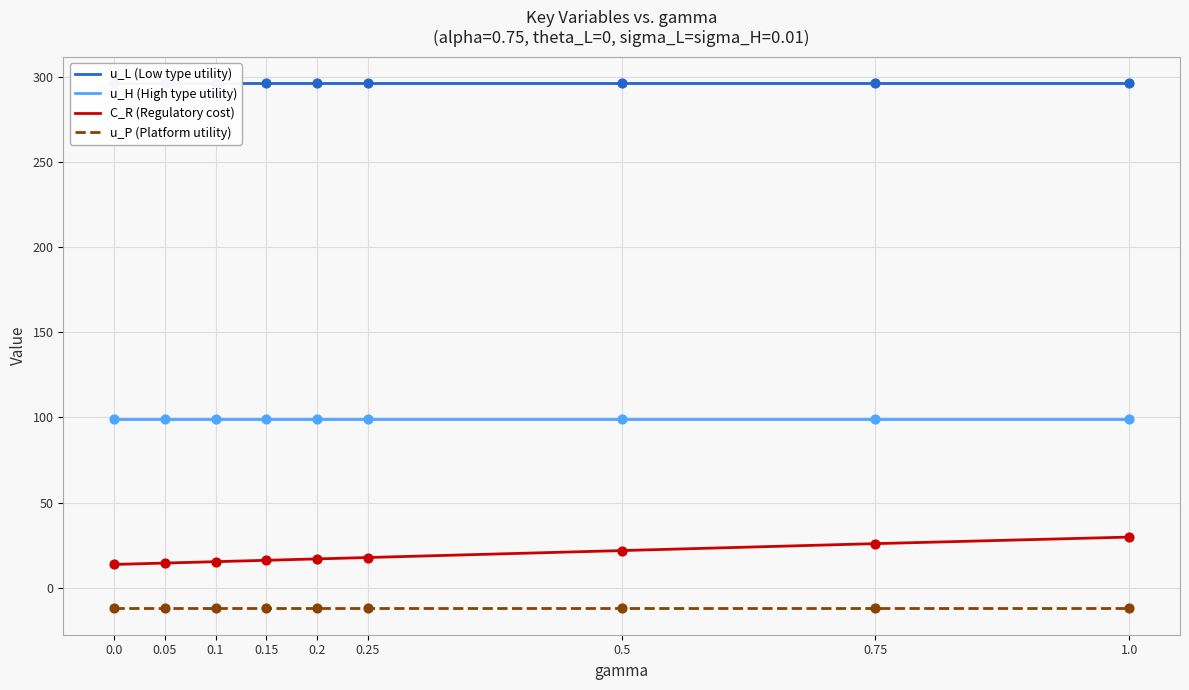

What are all the series names shown in the legend?

u_L (Low type utility), u_H (High type utility), C_R (Regulatory cost), u_P (Platform utility)